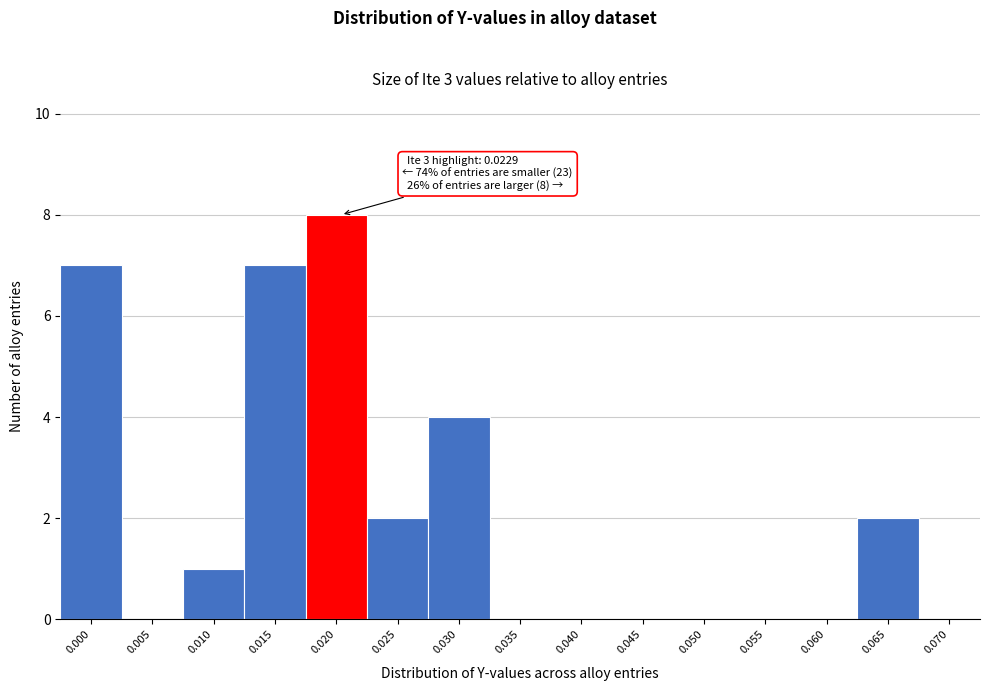

Reading right to left, extract all data points from this chart.

0.070=0	0.065=2	0.060=0	0.055=0	0.050=0	0.045=0	0.040=0	0.035=0	0.030=4	0.025=2	0.020=8	0.015=7	0.010=1	0.005=0	0.000=7